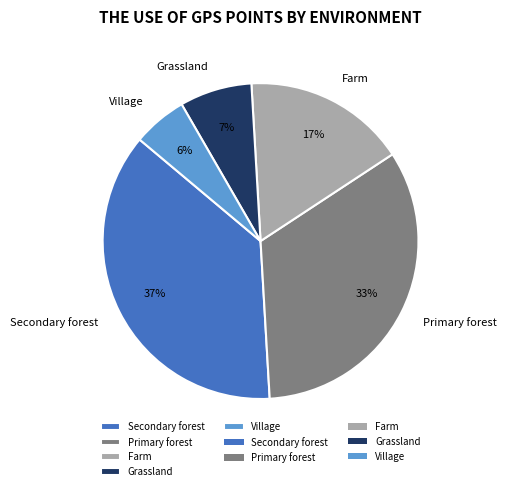

True or false: Farm accounts for 17% of the total.

True